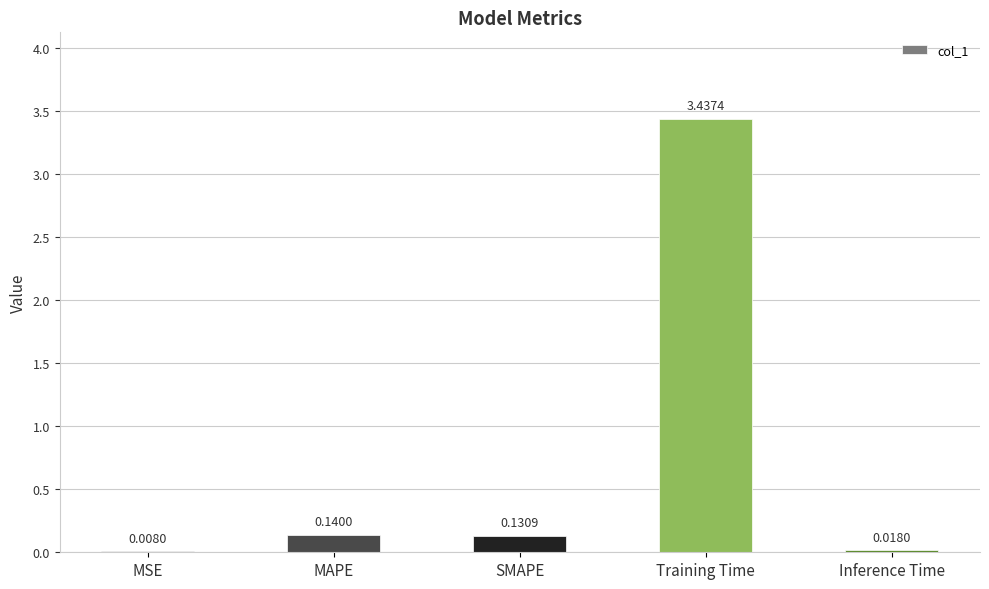

What is the change in value from MAPE to Inference Time?

-0.1